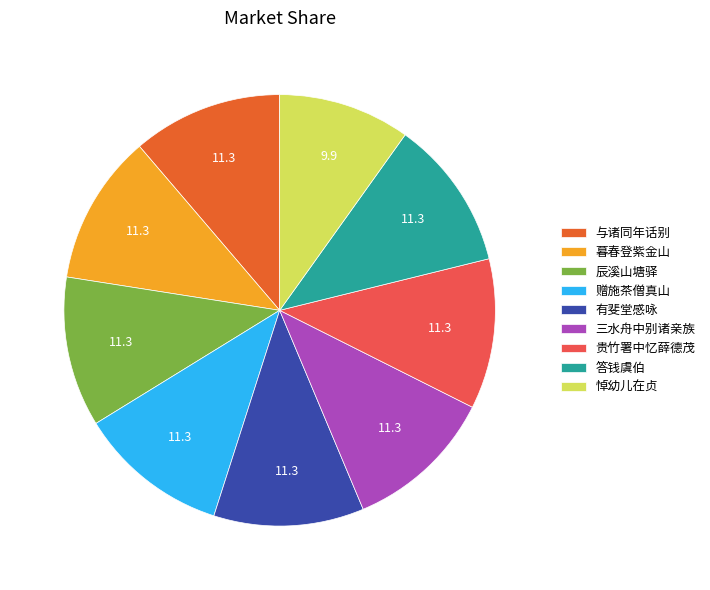

Do 贵竹署中忆薛德茂 and 与诸同年话别 together represent more than half of the pie?

No